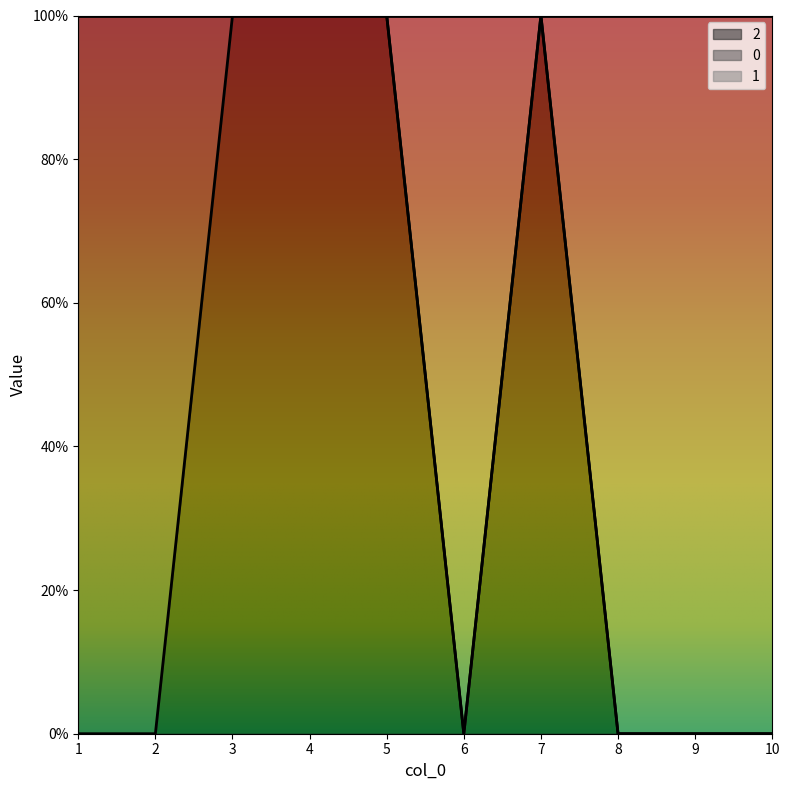

At 4, list the series in order from largest to smallest.

0, 2